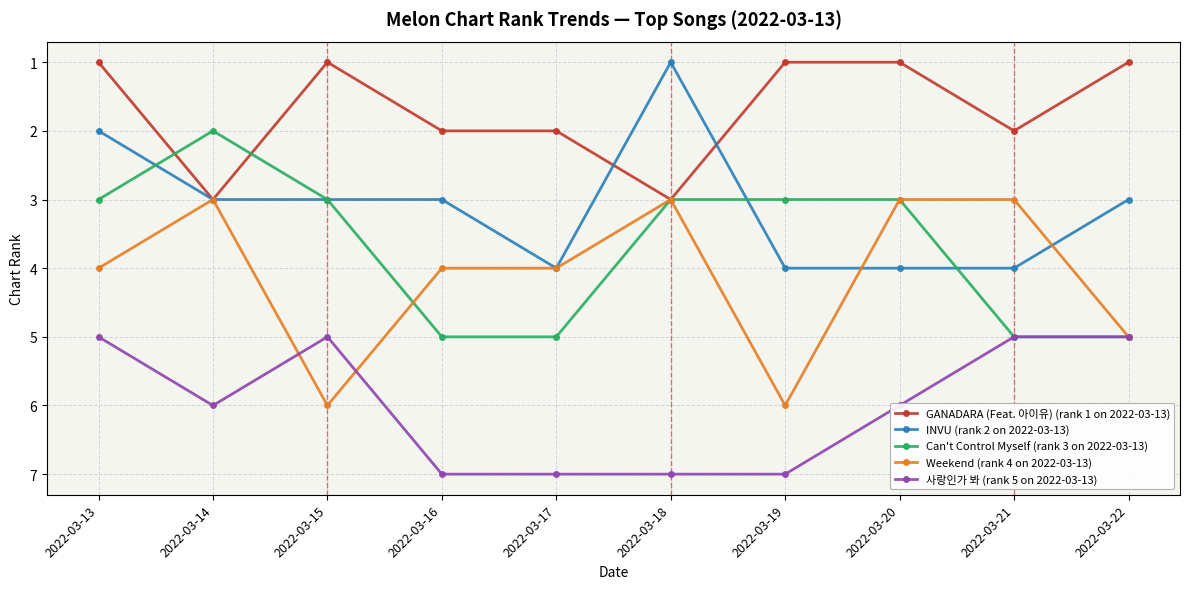

What is the average value of the GANADARA (Feat. 아이유) (rank 1 on 2022-03-13) series?

2